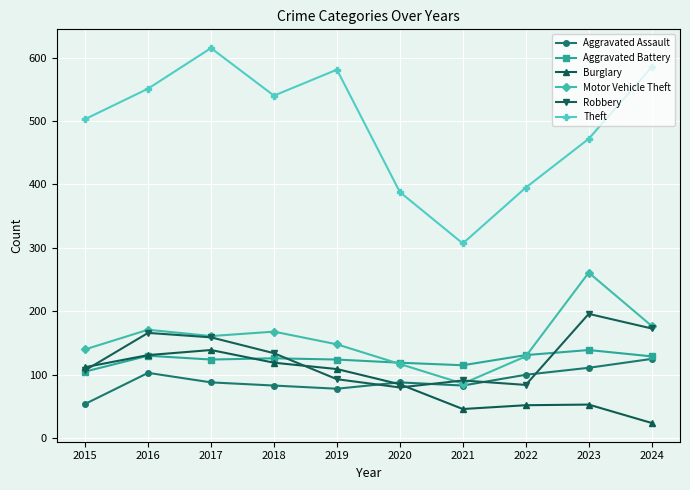

Which series has the widest spread of values?

Theft